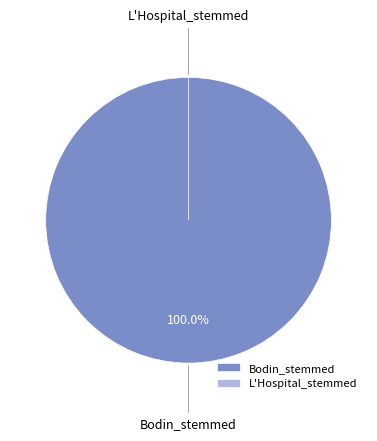

Which slice is the largest?

Bodin_stemmed